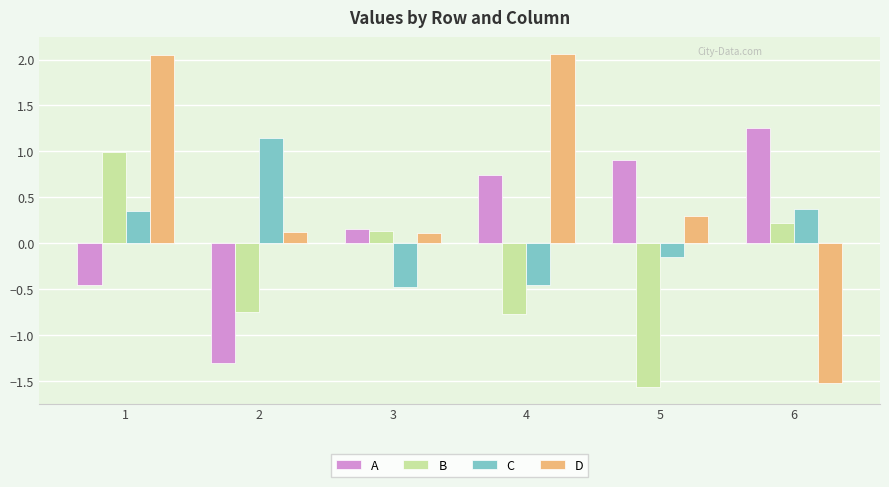

How many negative values does the D series have?

1